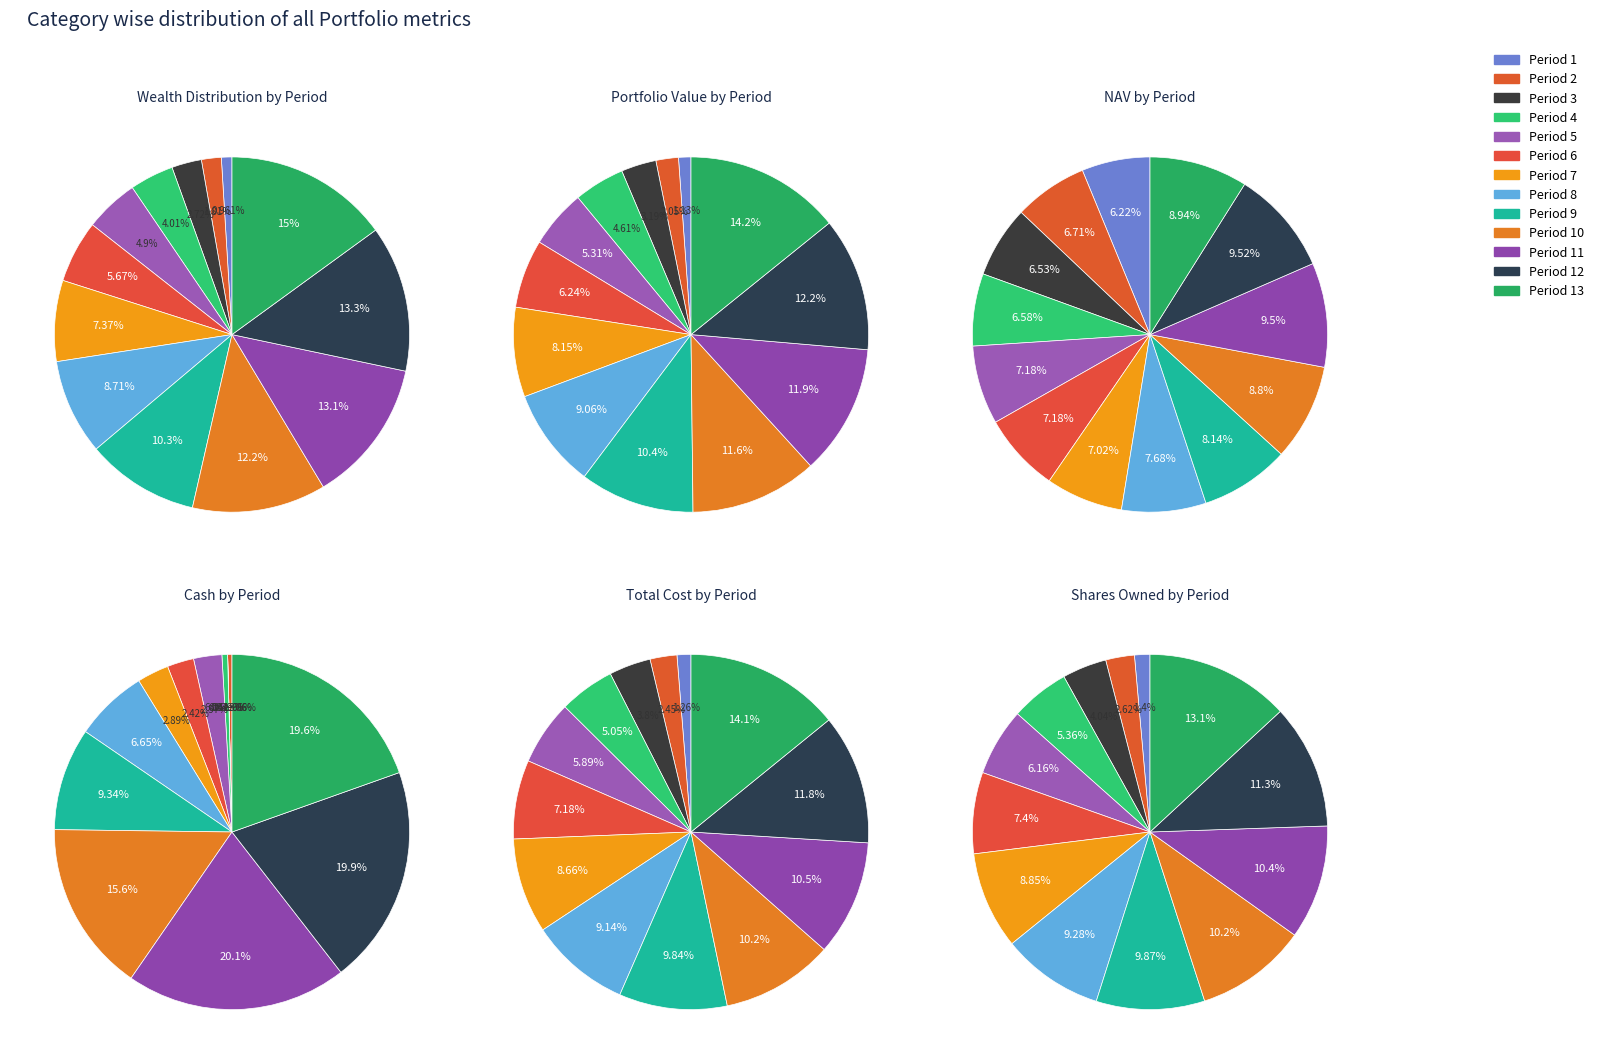

Is the sum of Period 10 and Period 13 greater than half?

No